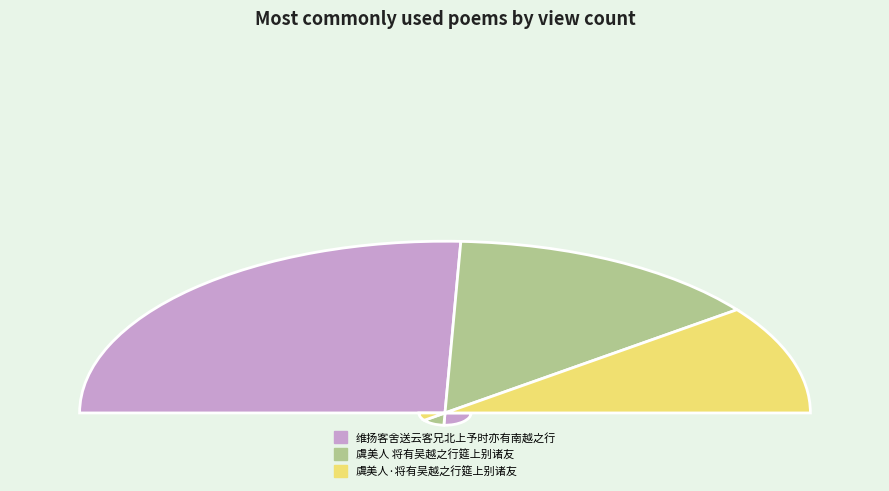

Which category has the smallest portion of the pie?

虞美人·将有吴越之行筵上别诸友